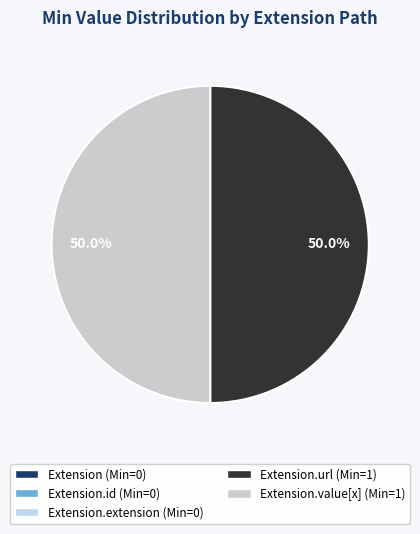

Is there any slice that represents more than half of the pie?

No